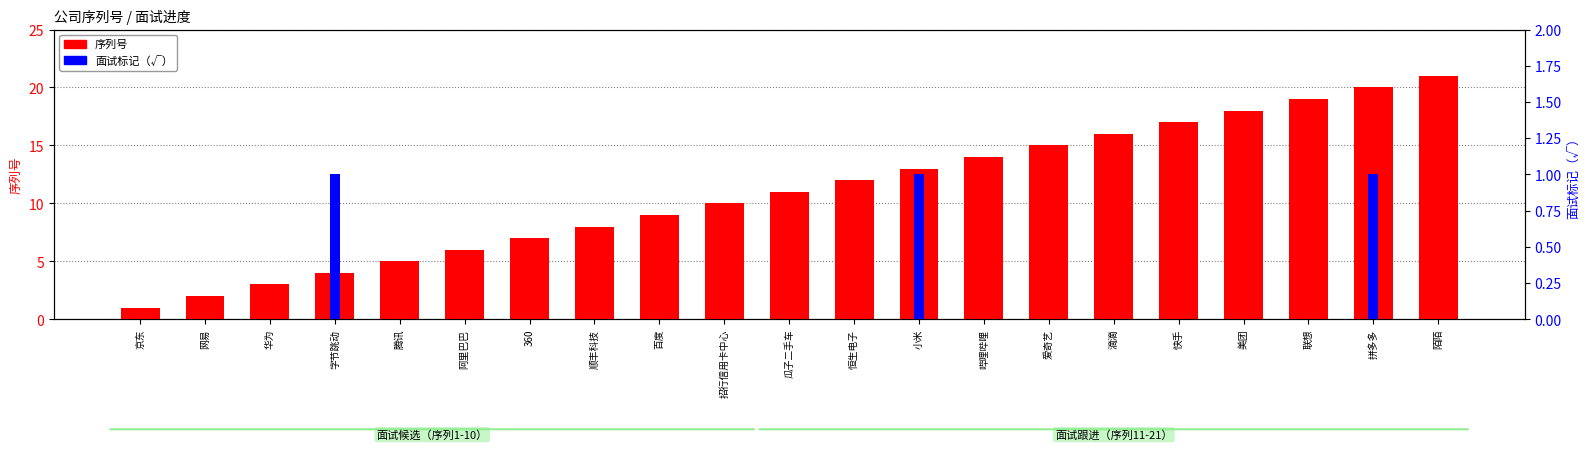

How many bars are there in total?

42